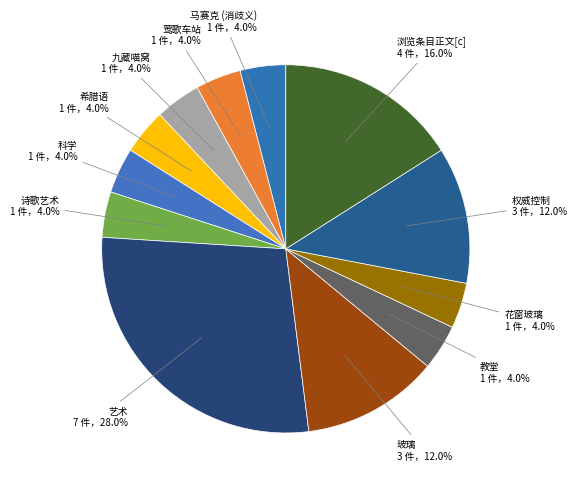

How many slices are in this pie chart?

12